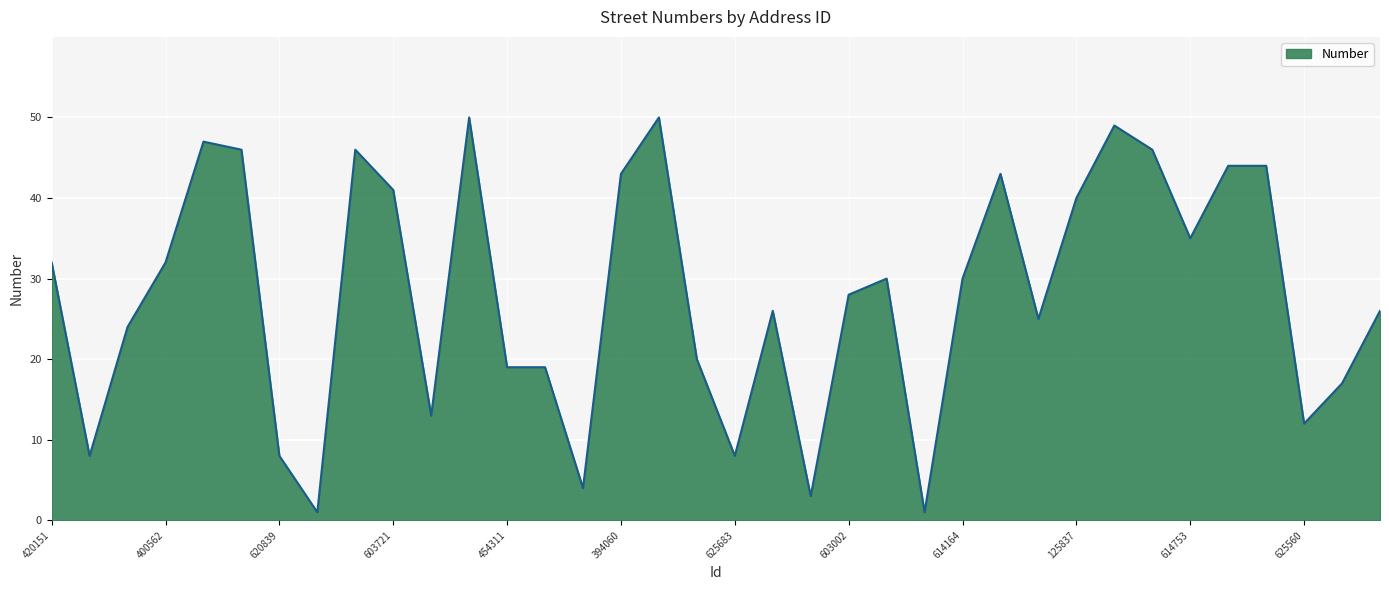

What is the difference between the maximum and minimum values?

49